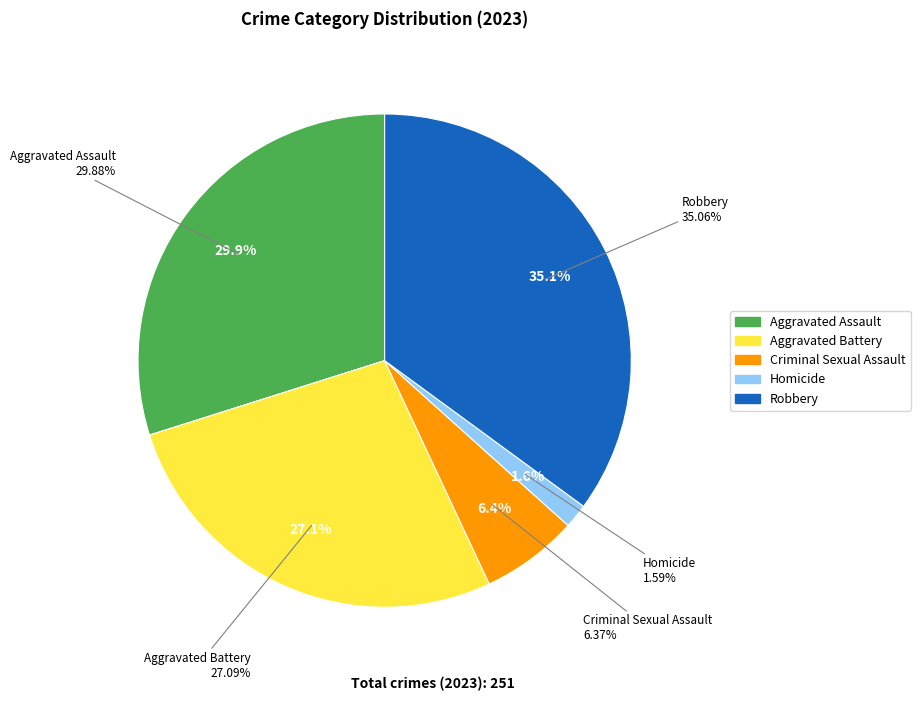

What portion of the pie excludes Aggravated Assault?

70.1%